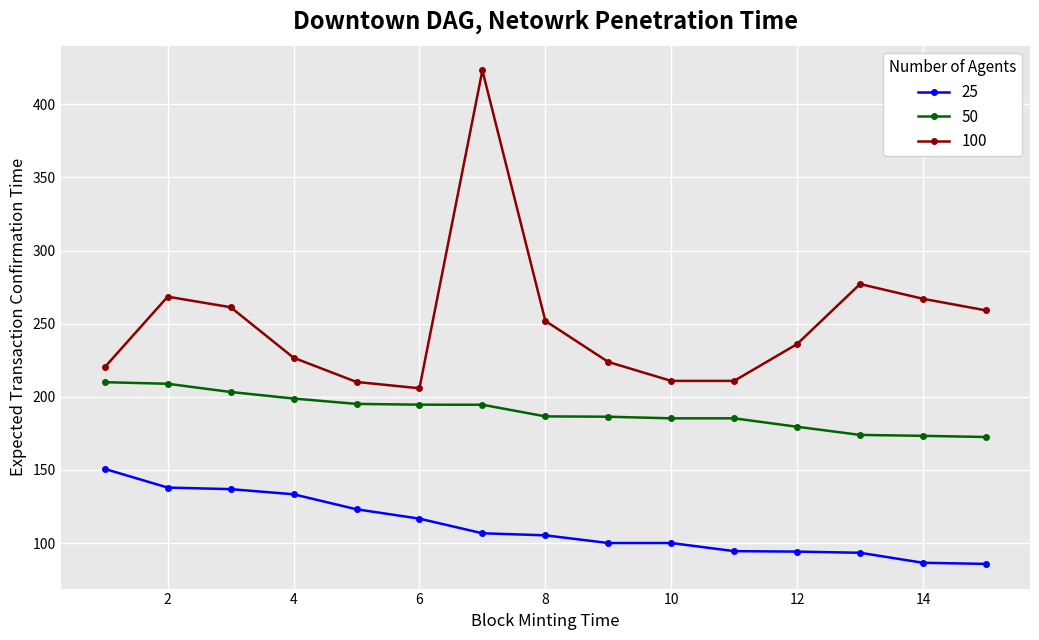

How many values in the 100 series exceed 236?

8